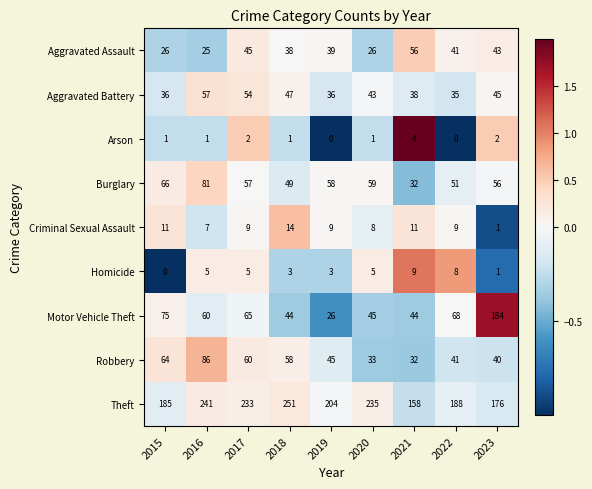

List the series in order of their peak value, lowest first.

Arson, Homicide, Criminal Sexual Assault, Aggravated Assault, Aggravated Battery, Burglary, Robbery, Motor Vehicle Theft, Theft